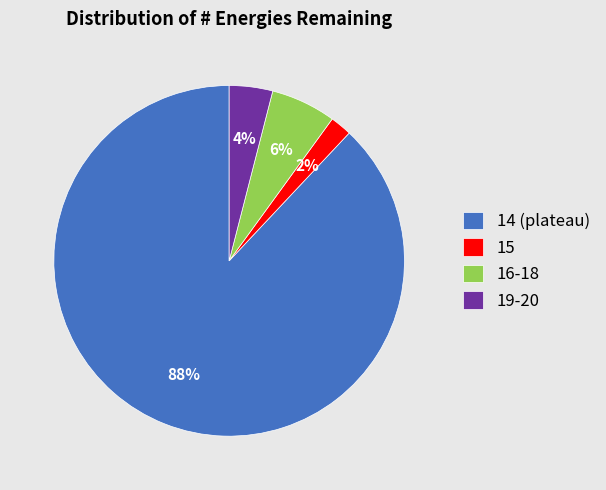

What is the majority slice?

14 (plateau)